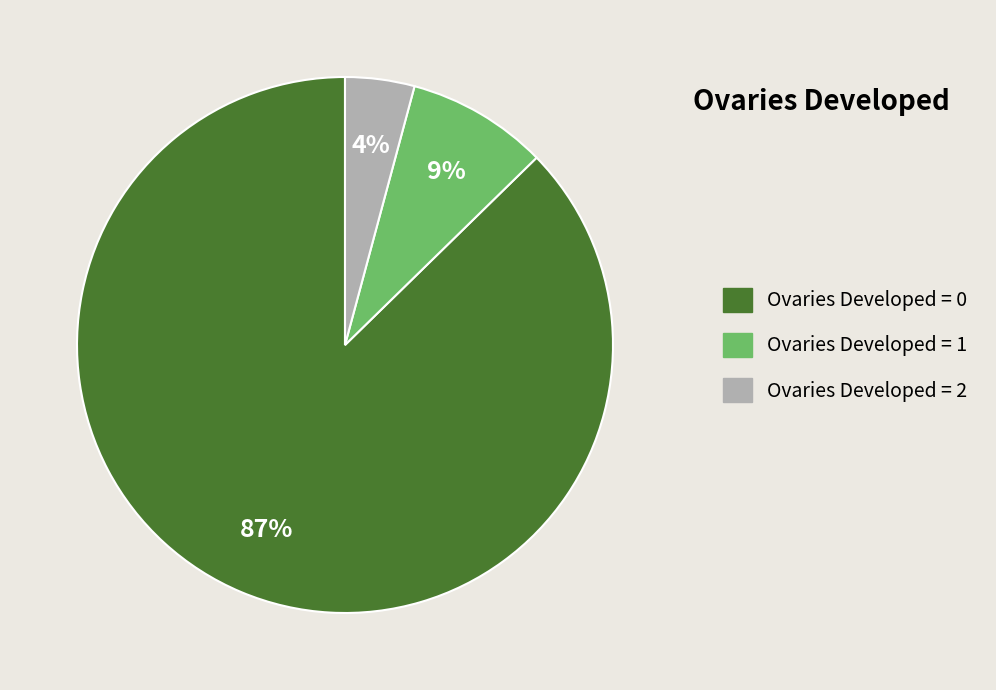

Is there any slice that represents more than half of the pie?

Yes